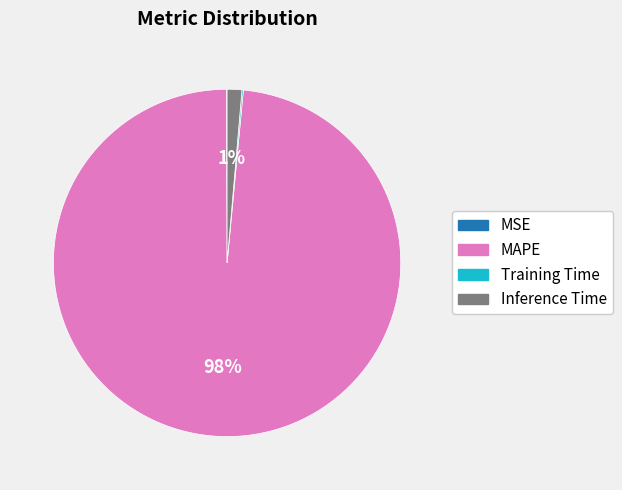

Which slice is the largest?

MAPE